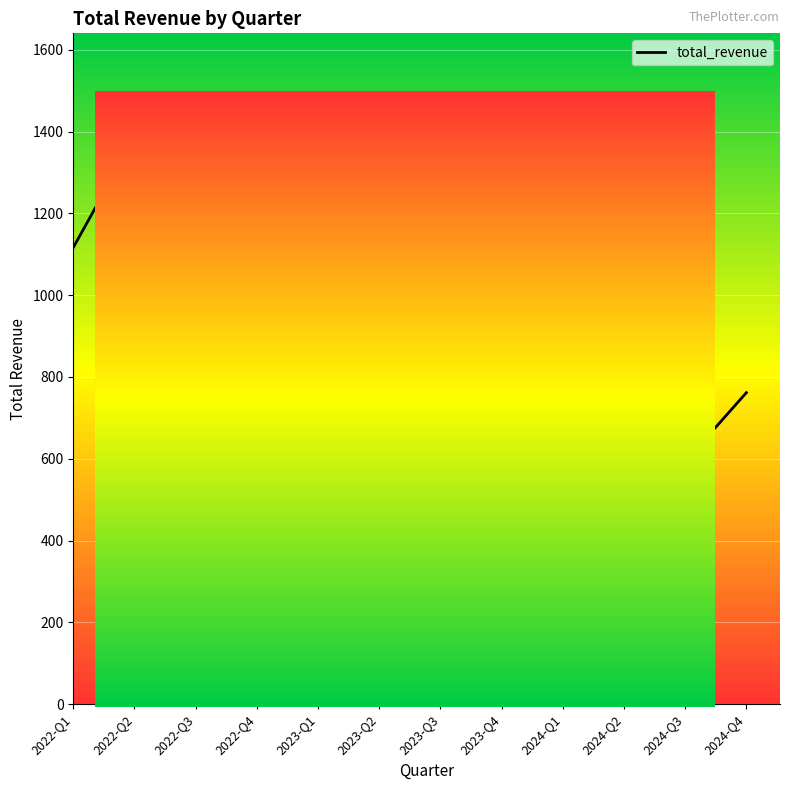

What is the sum of the values at 2023-Q1 and 2022-Q4?

2378.9